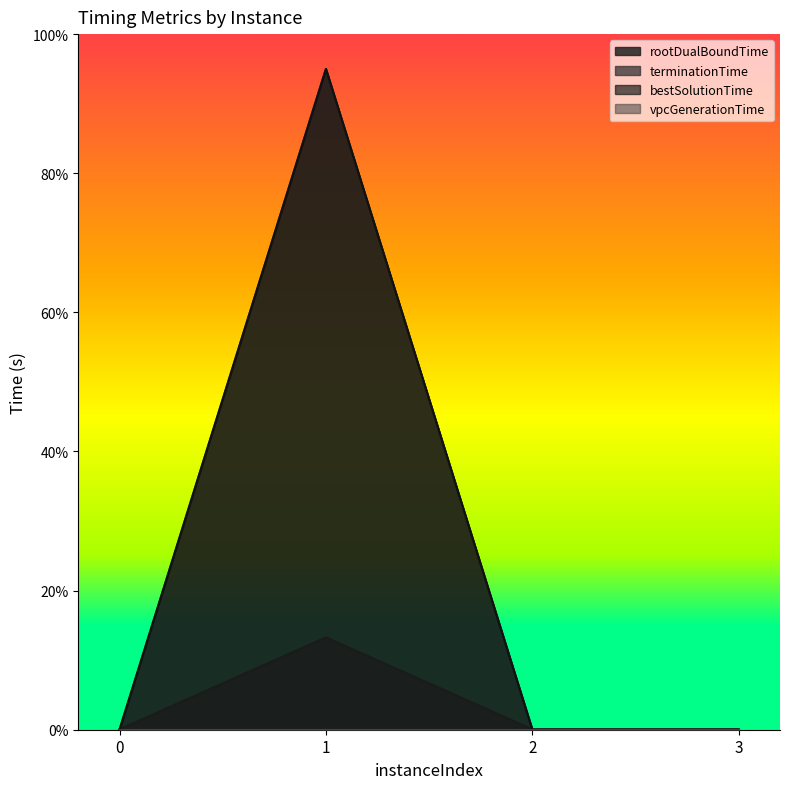

How many data points does each series have?

4